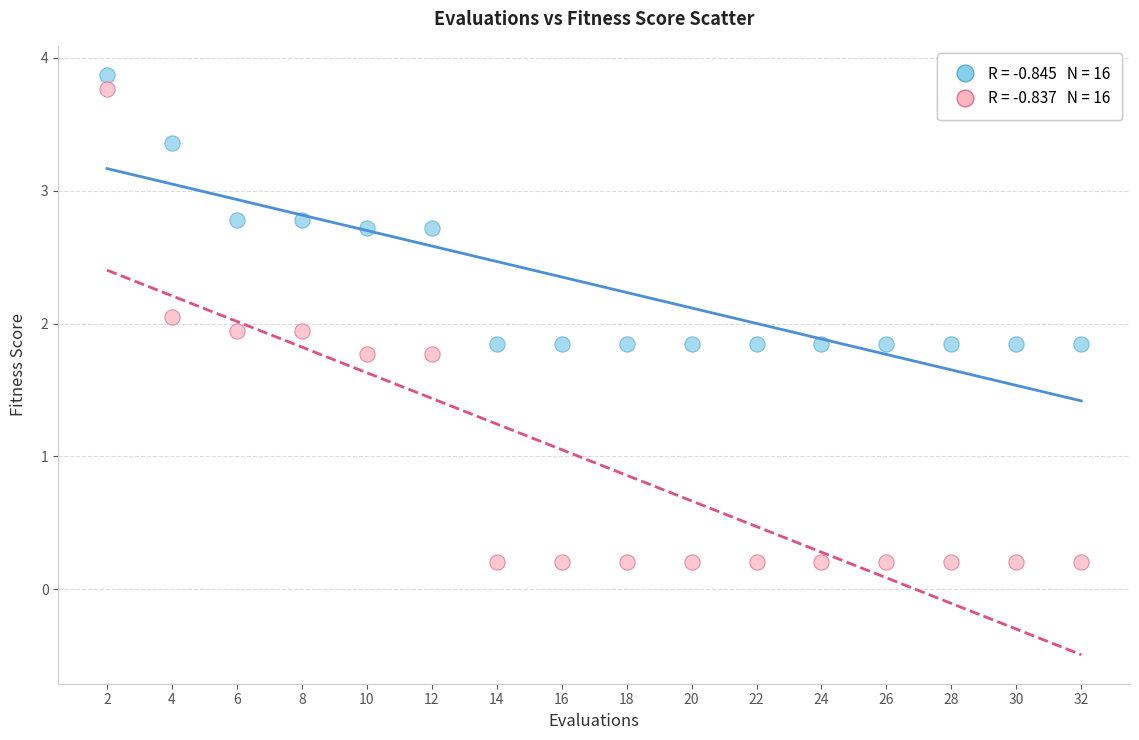

Across all data points, what is the range of Y values (max minus min)?

3.7